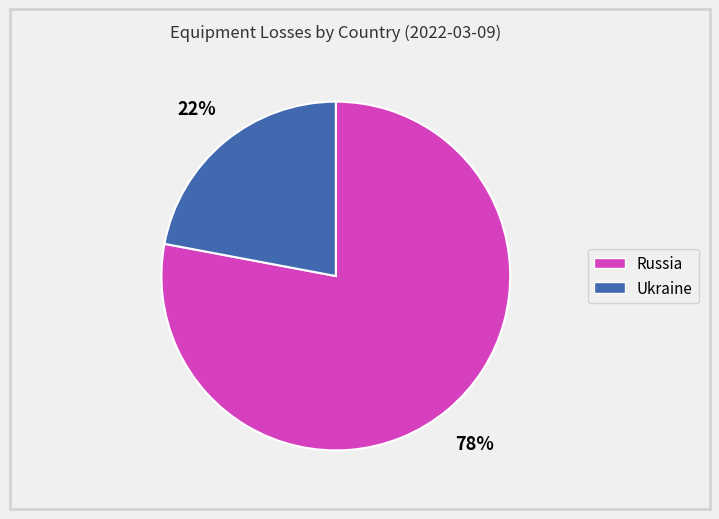

What is the ratio of the value at Russia to the value at Ukraine?

3.5